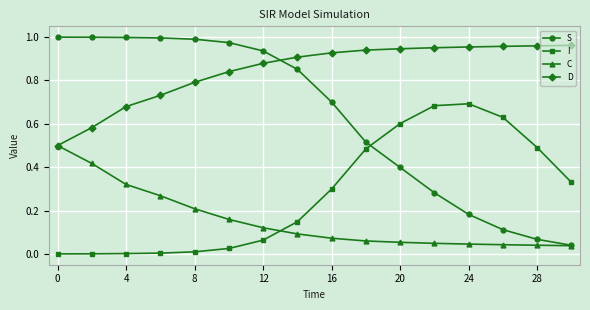

True or false: I and C intersect in this chart.

True